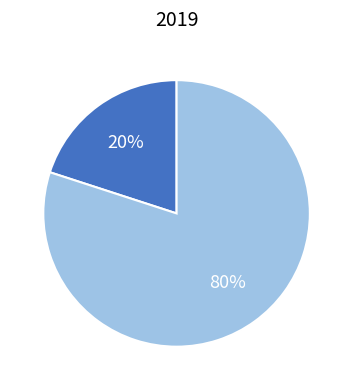

How many segments does this pie chart have?

2